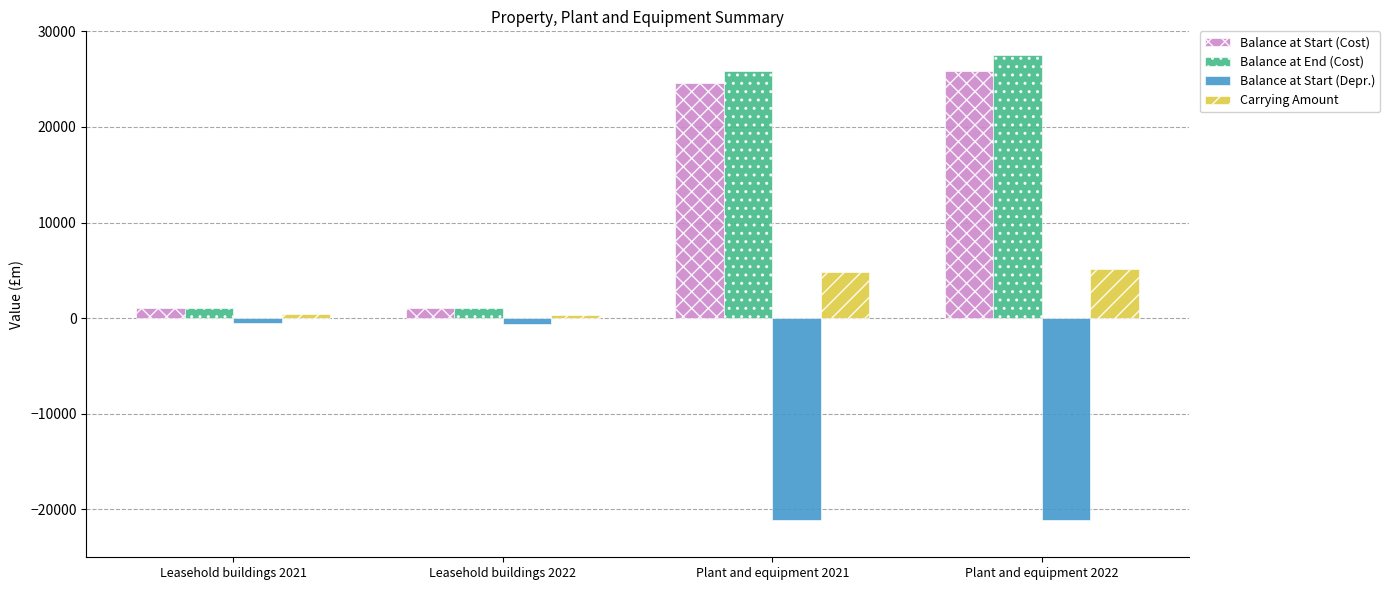

What is the difference between the highest and lowest values at Leasehold buildings 2022?

1703